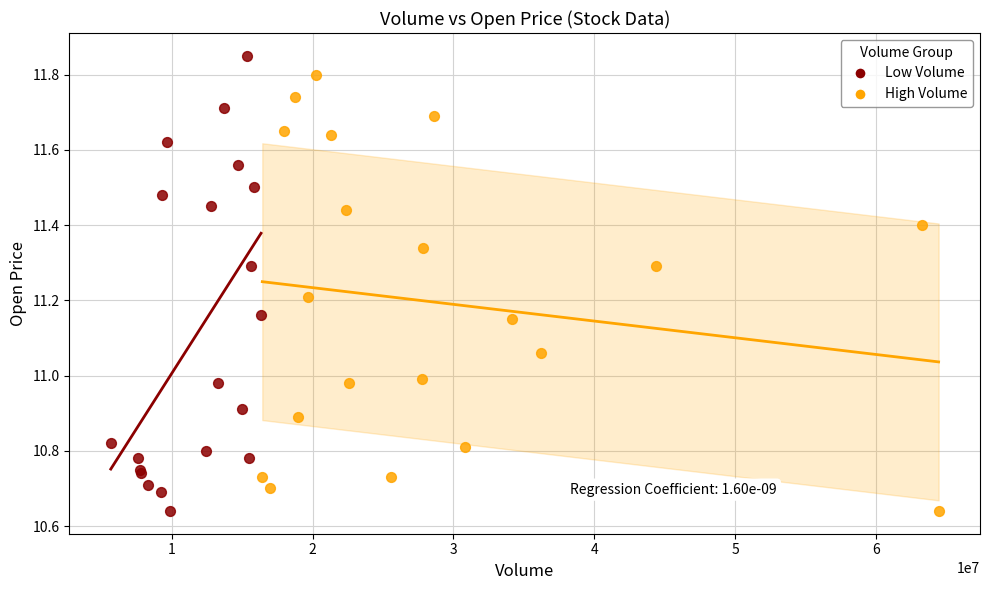

Which series has the widest spread of Y values?

Low Volume